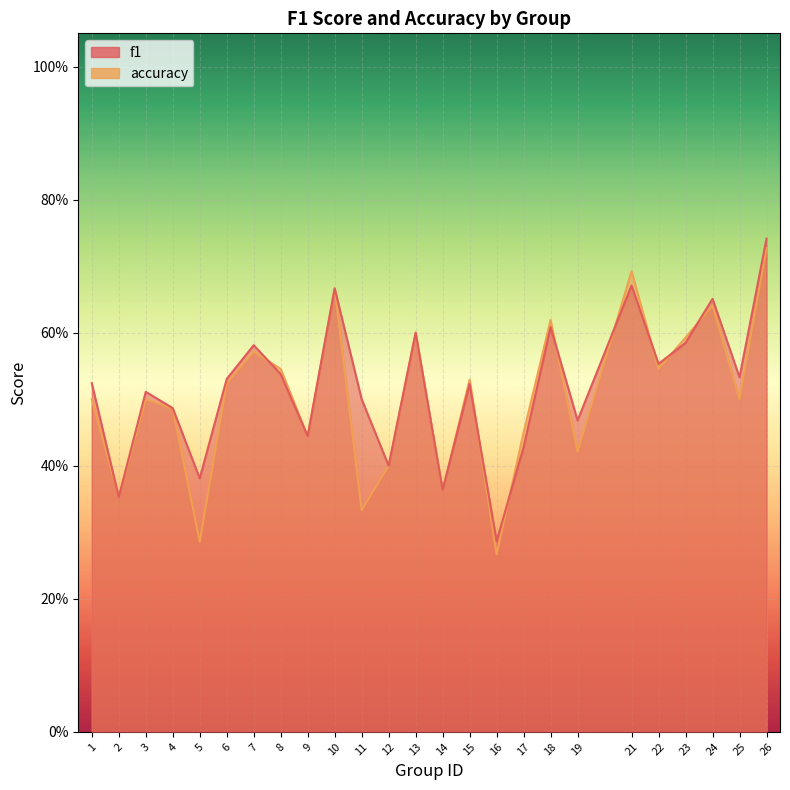

What is the total value across all series at 7?

1.2